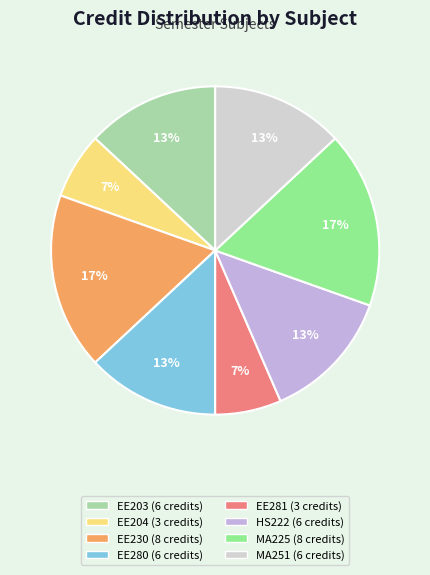

Is there any slice that represents more than half of the pie?

No